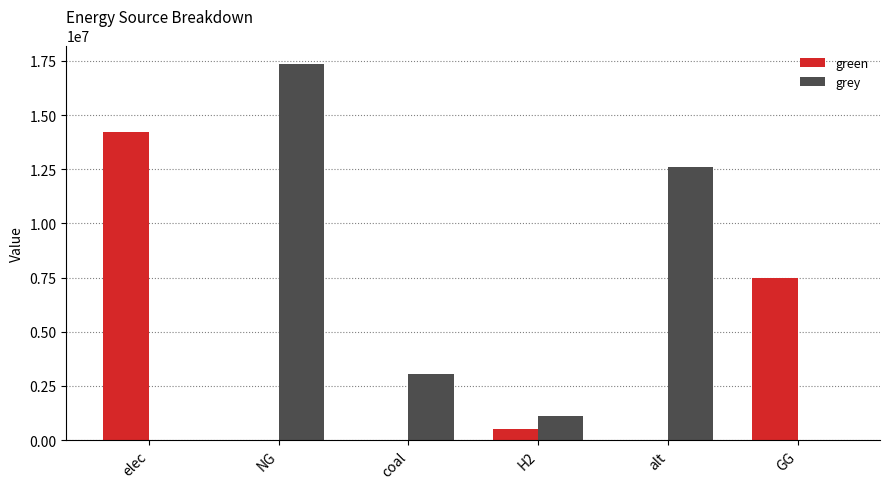

Reading right to left, transcribe all the data shown in this chart.

green: 7500000.0	0.0	500000.0	0.0	0.0	14210442.0
grey: 0.0	12606226.3	1115888.4	3063944.9	17343978.1	0.0